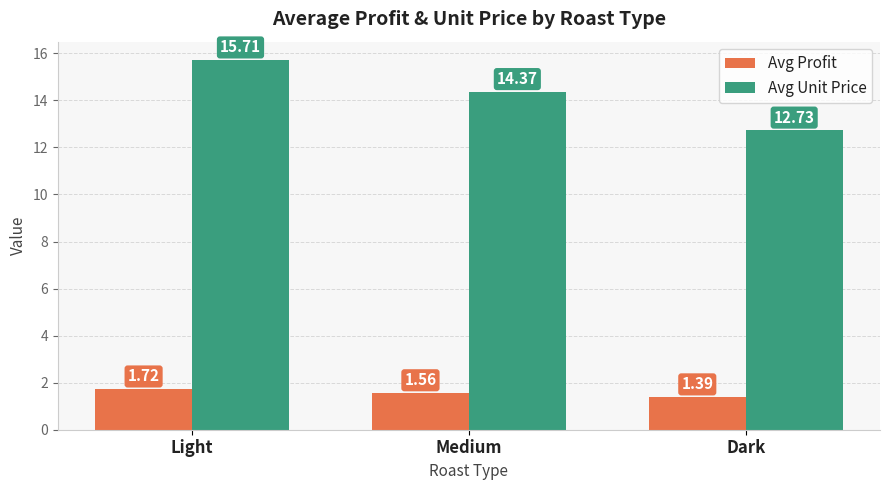

What are all the series names shown in the legend?

Avg Profit, Avg Unit Price